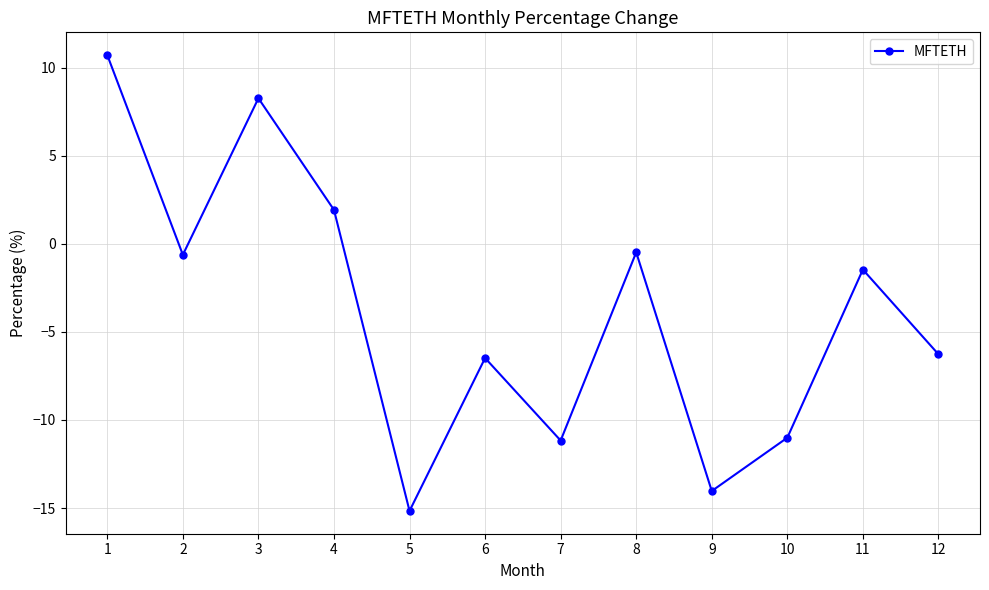

What is the smallest value displayed?

-15.2